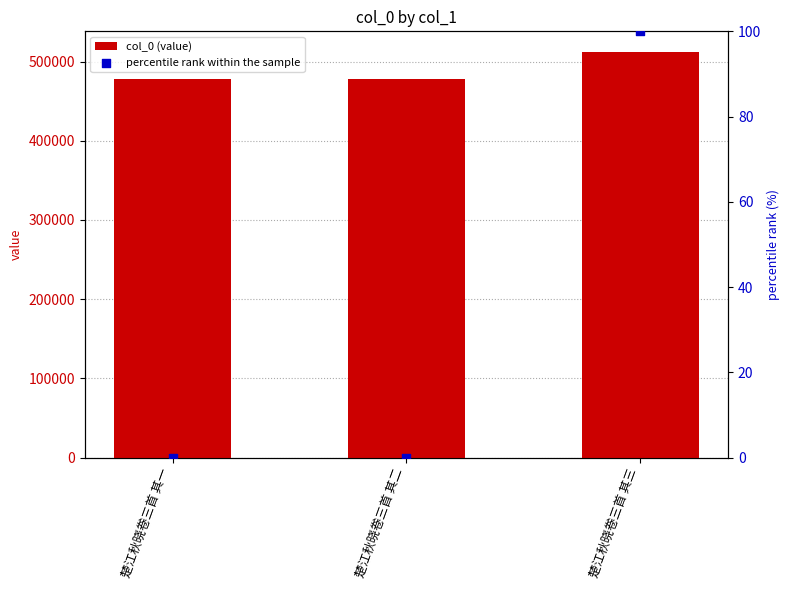

What are all the series names shown in the legend?

col_0 (value), percentile rank within the sample